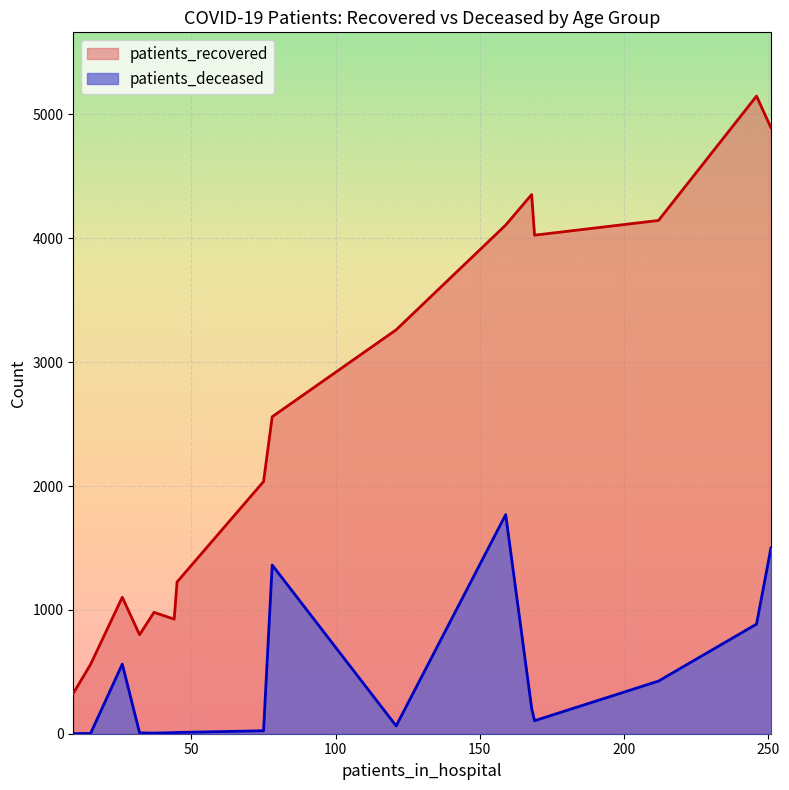

True or false: patients_recovered and patients_deceased intersect in this chart.

False